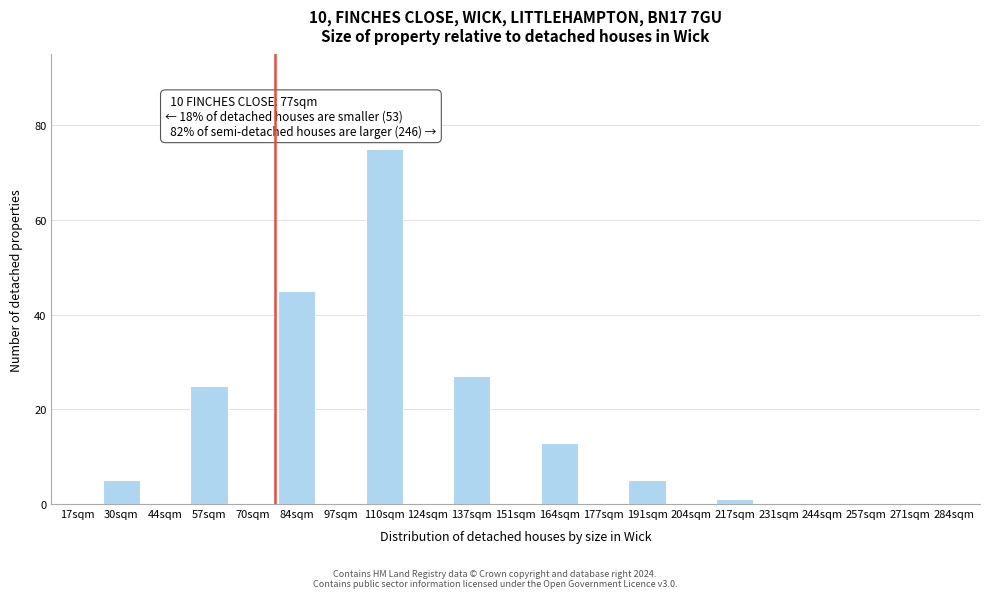

Reading left to right, transcribe all the data shown in this chart.

17sqm=0	30sqm=5	44sqm=0	57sqm=25	70sqm=0	84sqm=45	97sqm=0	110sqm=75	124sqm=0	137sqm=27	151sqm=0	164sqm=13	177sqm=0	191sqm=5	204sqm=0	217sqm=1	231sqm=0	244sqm=0	257sqm=0	271sqm=0	284sqm=0